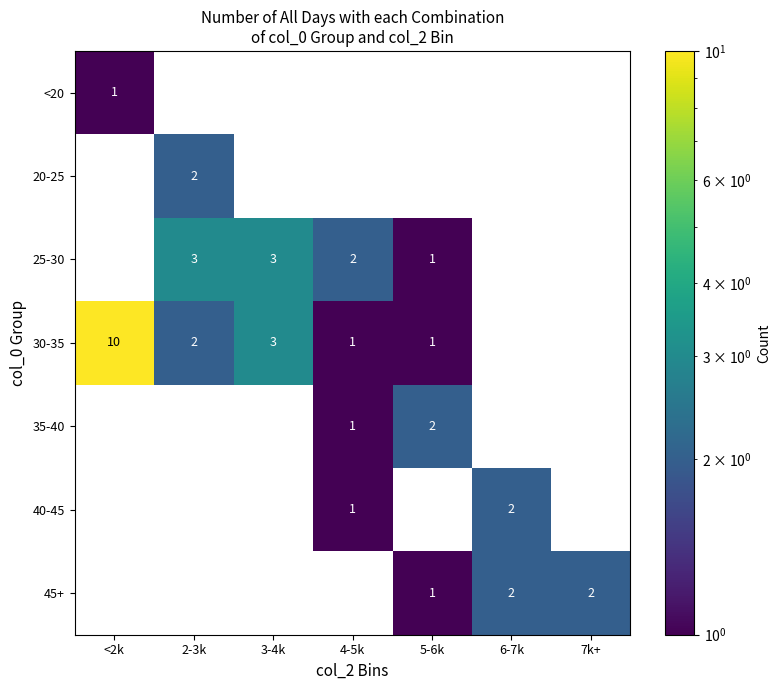

The 45+ series shows 2 at 7k+. True or false?

True